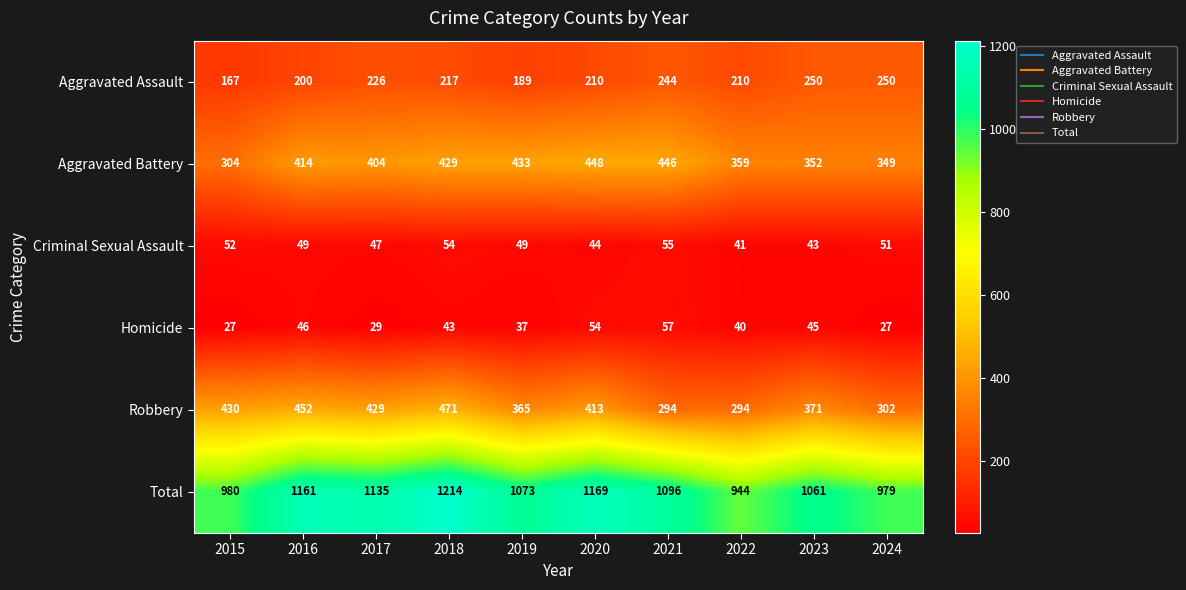

Which label corresponds to the largest value in the chart?

2018